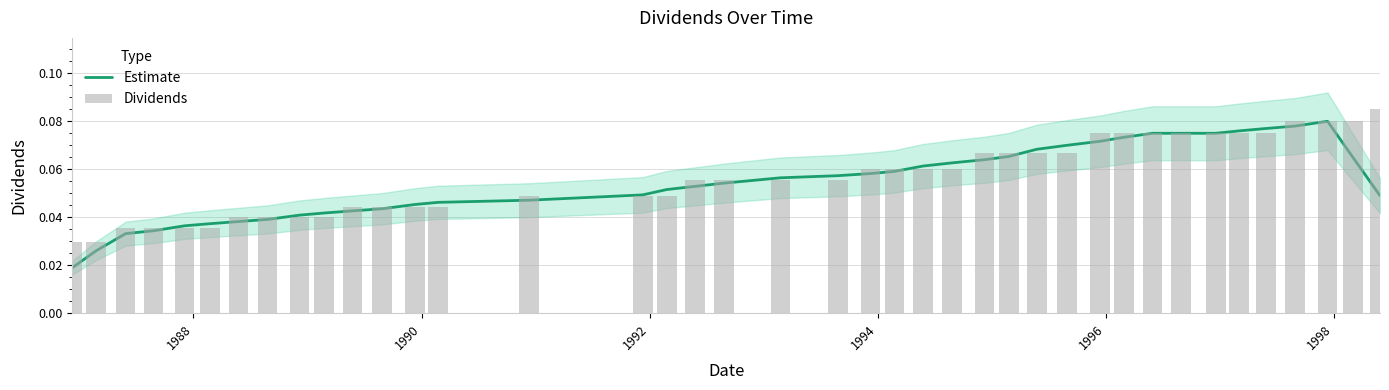

The value at 1998 is 0.1. True or false?

True